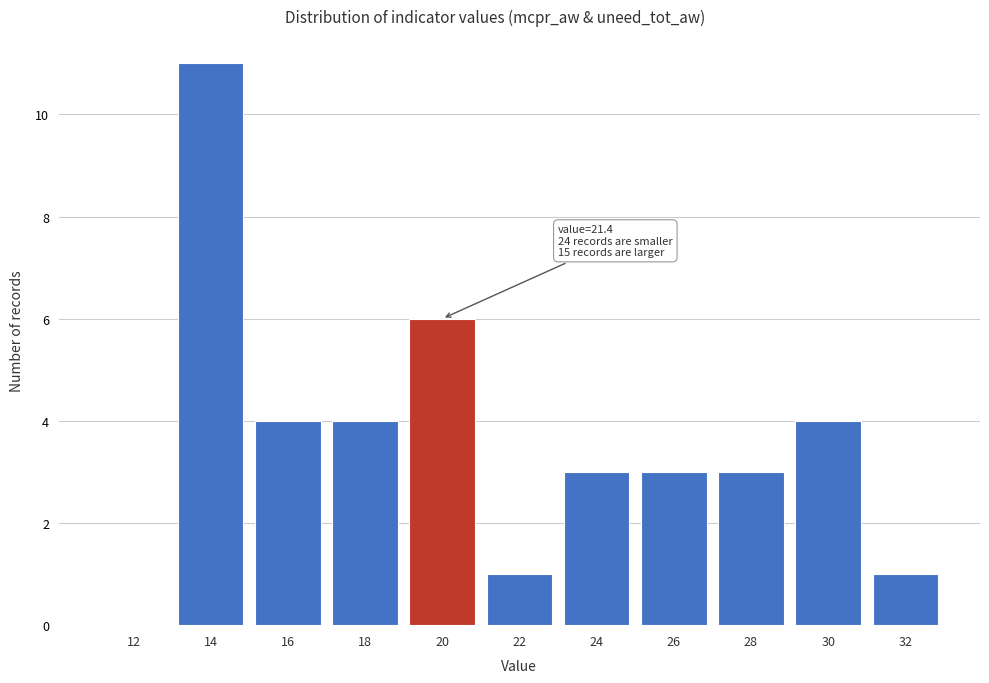

Reading right to left, transcribe all the data shown in this chart.

32=1	30=4	28=3	26=3	24=3	22=1	20=6	18=4	16=4	14=11	12=0